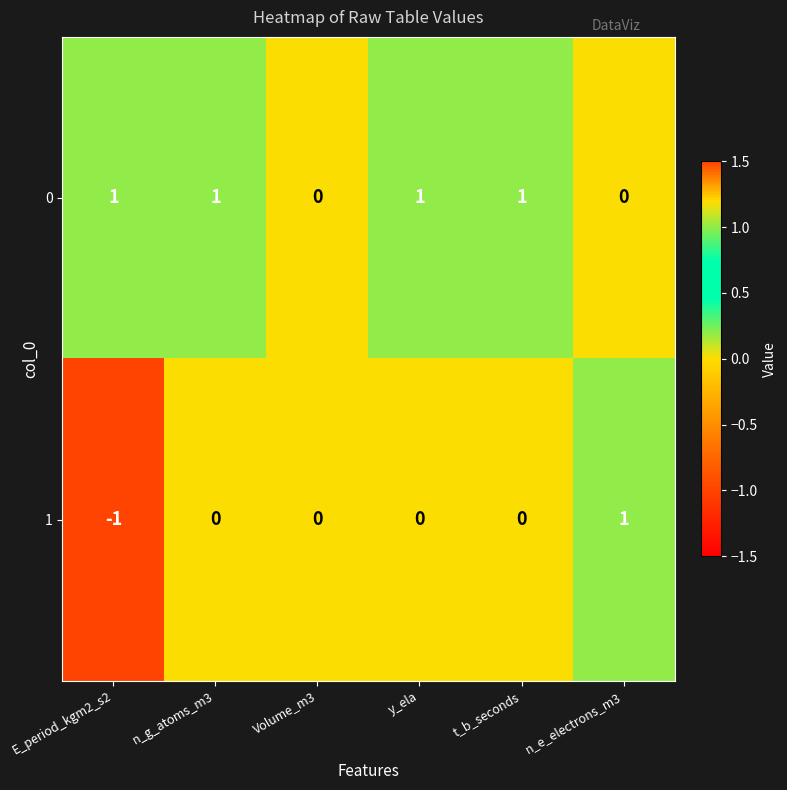

Reading left to right, transcribe all the data shown in this chart.

0: E_period_kgm2_s2=1	n_g_atoms_m3=1	Volume_m3=0	y_ela=1	t_b_seconds=1	n_e_electrons_m3=0
1: E_period_kgm2_s2=-1	n_g_atoms_m3=0	Volume_m3=0	y_ela=0	t_b_seconds=0	n_e_electrons_m3=1